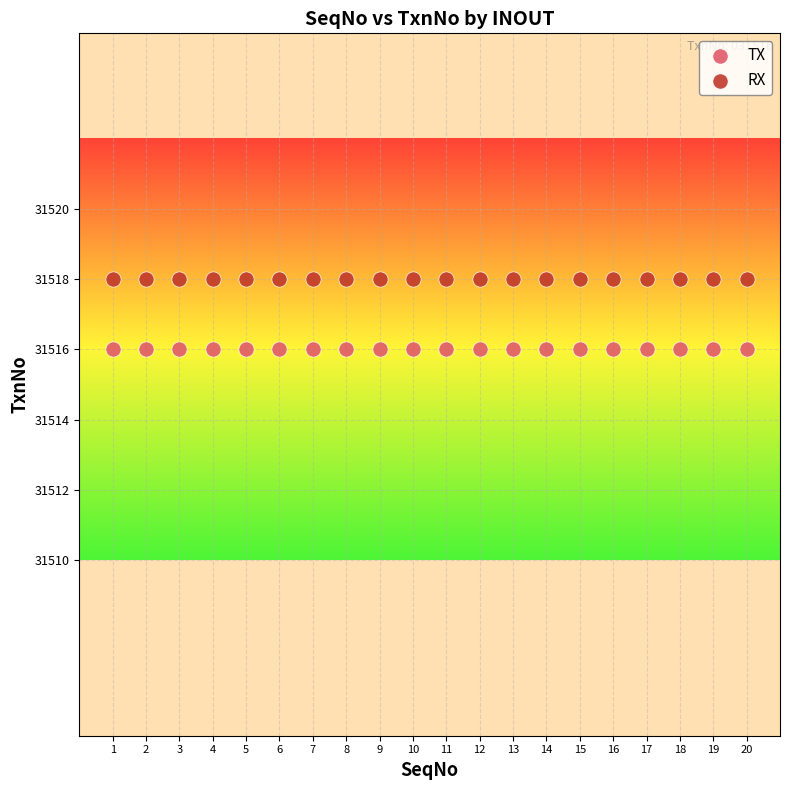

What are all the series names shown in the legend?

TX, RX